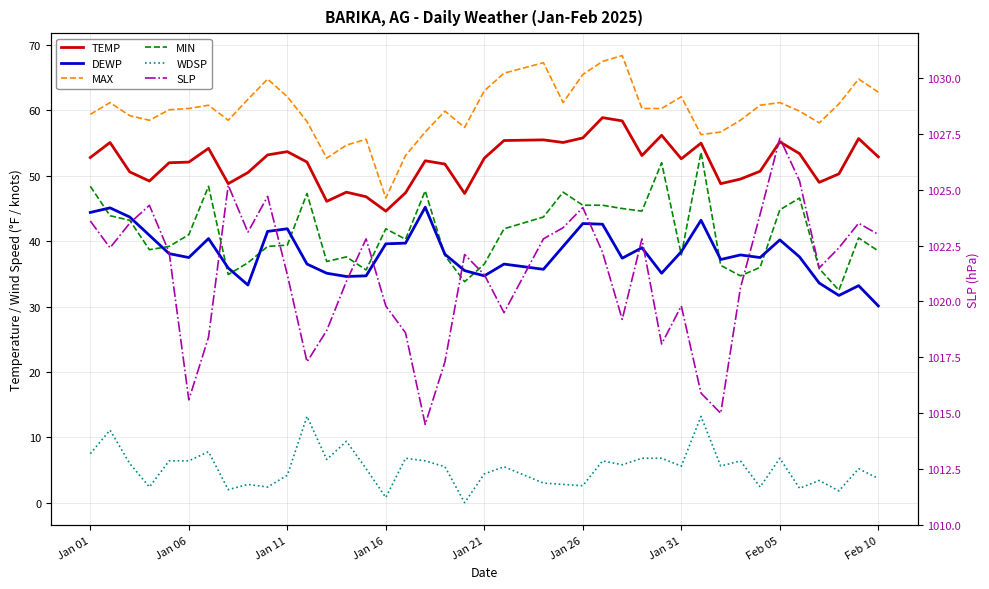

Reading left to right, extract all data points from this chart.

TEMP: 52.8	55.1	50.6	49.2	52.0	52.1	54.2	48.8	50.5	53.2	53.7	52.1	46.1	47.5	46.8	44.6	47.4	52.3	51.8	47.3	52.7	55.4	55.5	55.1	55.8	58.9	58.4	53.1	56.2	52.6	55.0	48.8	49.5	50.7	55.2	53.4	49.0	50.3	55.7	52.9
DEWP: 44.4	45.1	43.7	40.9	38.1	37.5	40.4	35.9	33.3	41.5	41.9	36.5	35.1	34.6	34.7	39.6	39.7	45.2	38.0	35.5	34.7	36.5	35.7	39.2	42.7	42.6	37.4	39.0	35.1	38.4	43.2	37.2	37.9	37.5	40.2	37.6	33.6	31.7	33.2	30.1
MAX: 59.4	61.2	59.2	58.5	60.1	60.3	60.8	58.5	61.7	64.8	62.1	58.3	52.7	54.7	55.6	46.6	53.1	56.7	59.9	57.4	63.0	65.7	67.3	61.2	65.5	67.5	68.4	60.3	60.3	62.1	56.3	56.7	58.5	60.8	61.2	59.9	58.1	61.0	64.8	62.8
MIN: 48.4	43.9	43.2	38.7	39.2	41.0	48.4	34.9	36.7	39.2	39.4	47.3	36.9	37.6	35.6	41.9	40.3	47.7	37.8	33.8	36.5	41.9	43.7	47.5	45.5	45.5	45.0	44.6	52.0	37.9	53.6	36.3	34.7	36.0	44.8	46.6	35.8	32.5	40.5	38.5
WDSP: 7.5	11.1	6.0	2.4	6.4	6.4	7.8	2.0	2.8	2.4	4.2	13.2	6.6	9.4	5.2	0.8	6.8	6.4	5.5	0.0	4.4	5.5	3.0	2.8	2.6	6.4	5.8	6.8	6.8	5.6	13.2	5.6	6.4	2.4	6.8	2.2	3.4	1.8	5.2	3.7
SLP: 1023.6	1022.4	1023.5	1024.3	1022.2	1015.6	1018.4	1025.2	1023.1	1024.7	1021.2	1017.3	1018.7	1020.9	1022.8	1019.8	1018.6	1014.5	1017.3	1022.1	1021.2	1019.5	1022.8	1023.3	1024.2	1022.2	1019.2	1022.8	1018.1	1019.8	1015.9	1015.0	1020.6	1023.9	1027.3	1025.4	1021.5	1022.4	1023.5	1023.0